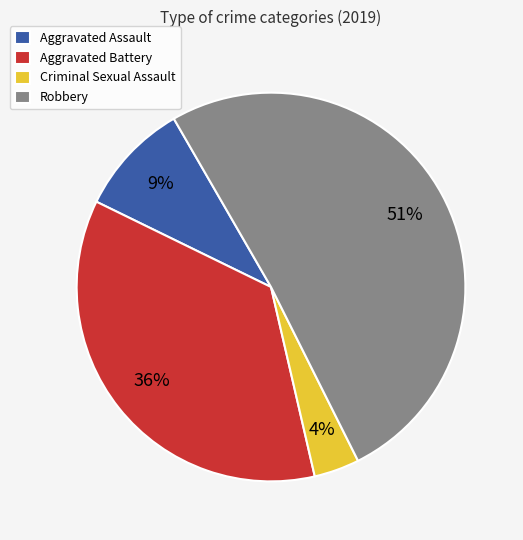

Which slice represents more than half of the pie?

Robbery